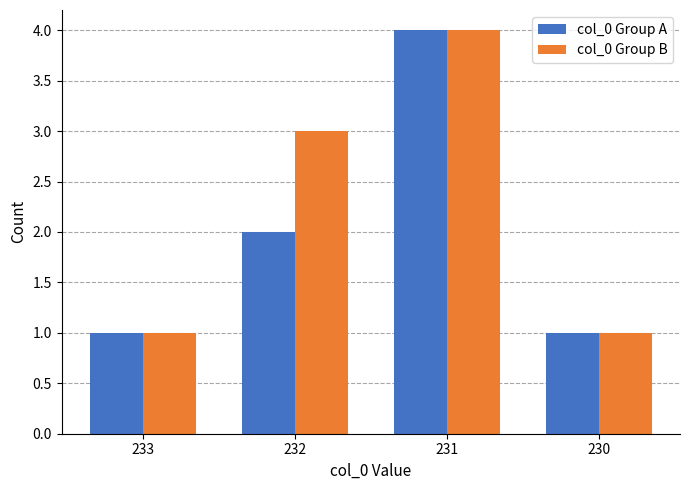

Reading left to right, extract all data points from this chart.

col_0 Group A: 1	2	4	1
col_0 Group B: 1	3	4	1